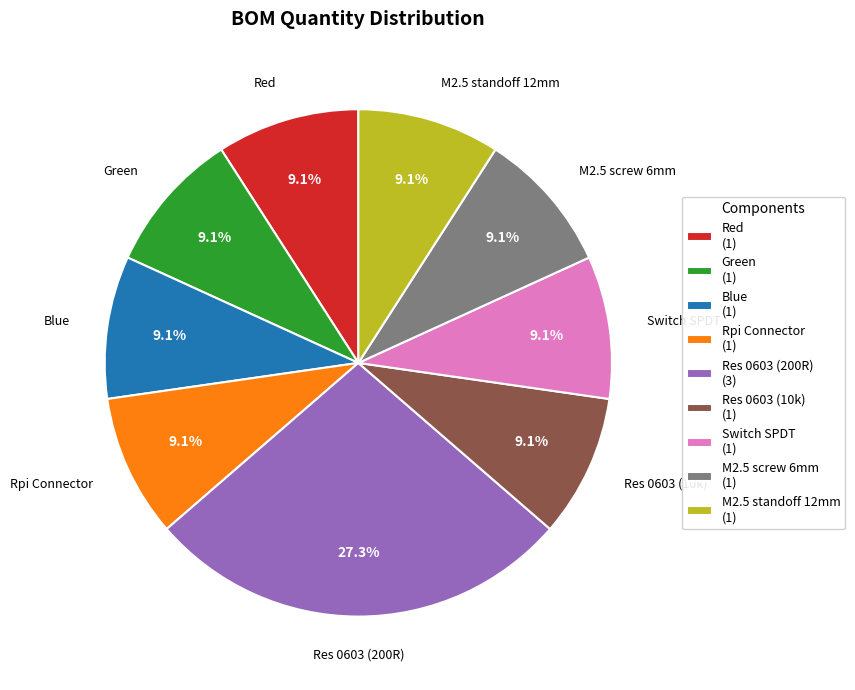

Does Blue account for over 50% of the chart?

No